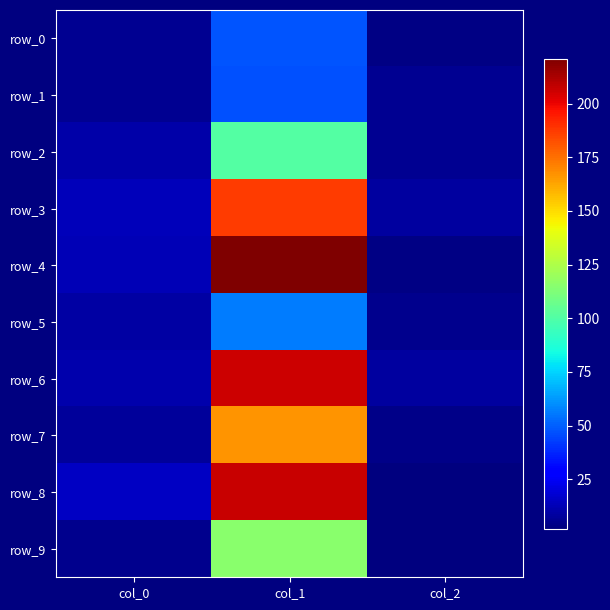

Where does the row_4 series first go above 12?

col_0